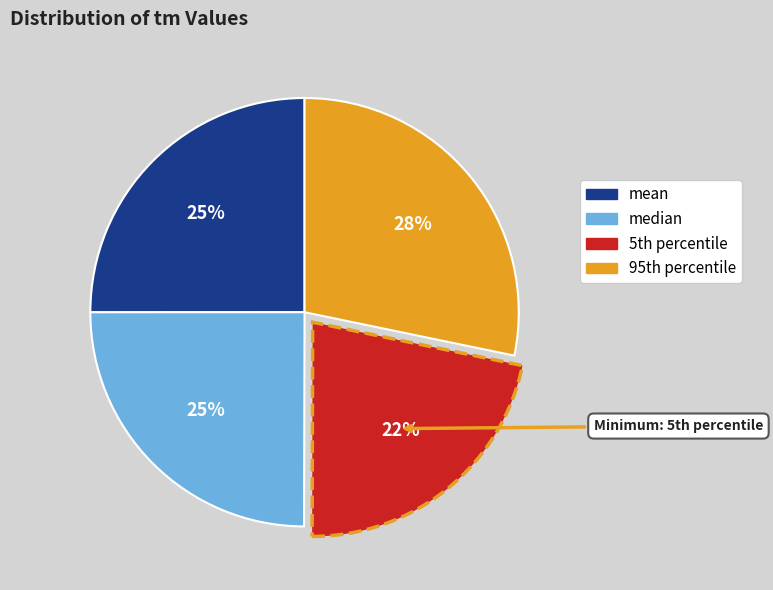

Is it true that median is 30% of the pie?

False